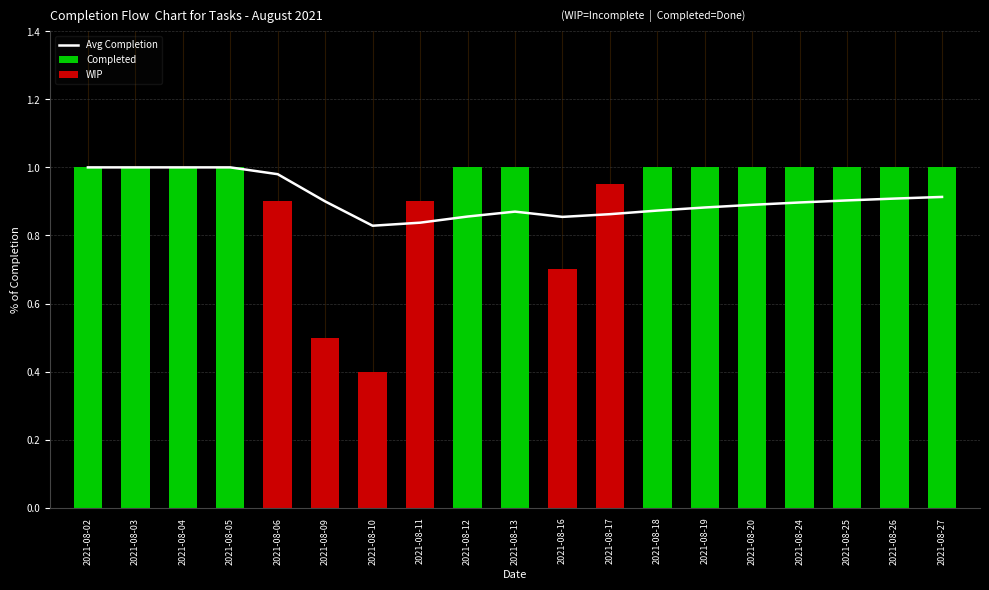

How many bars are there in total?

19